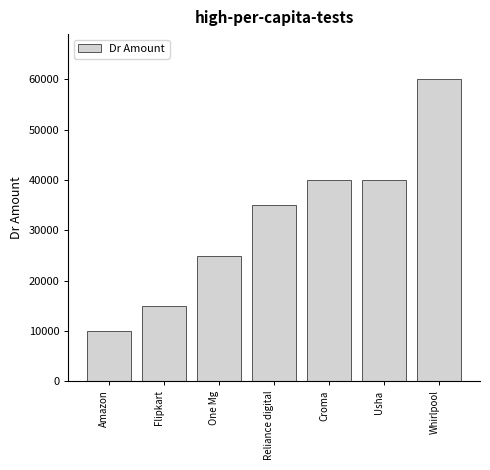

Reading left to right, what are all the values shown in this chart?

10000	15000	25000	35000	40000	40000	60000